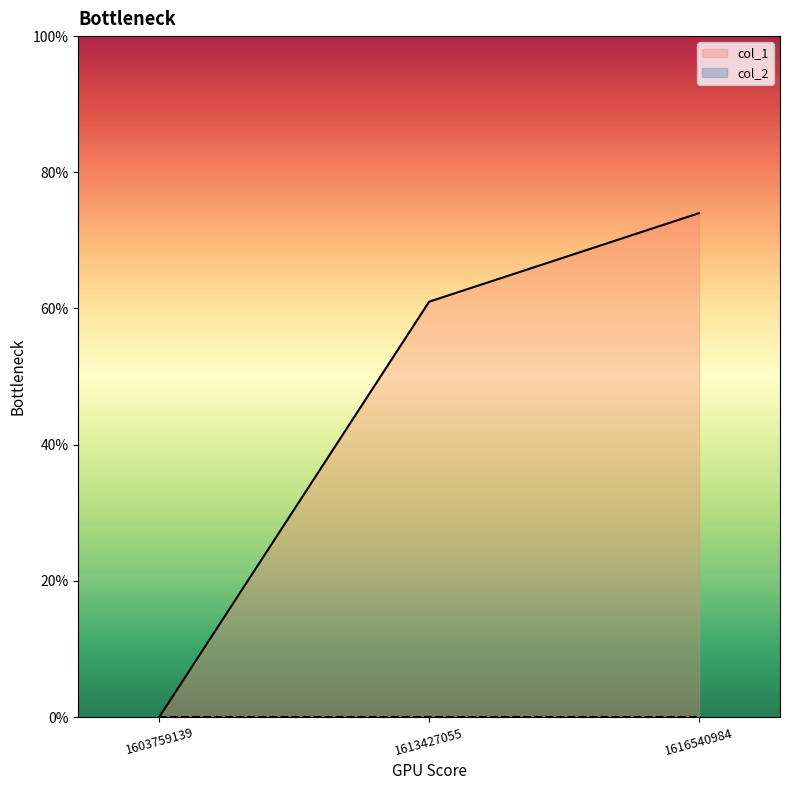

Is it true that the value at 1616540984 is 74?

True